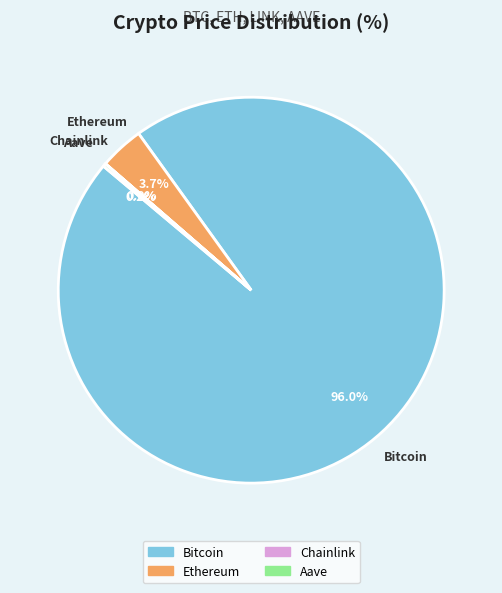

Which slice is the largest?

Bitcoin